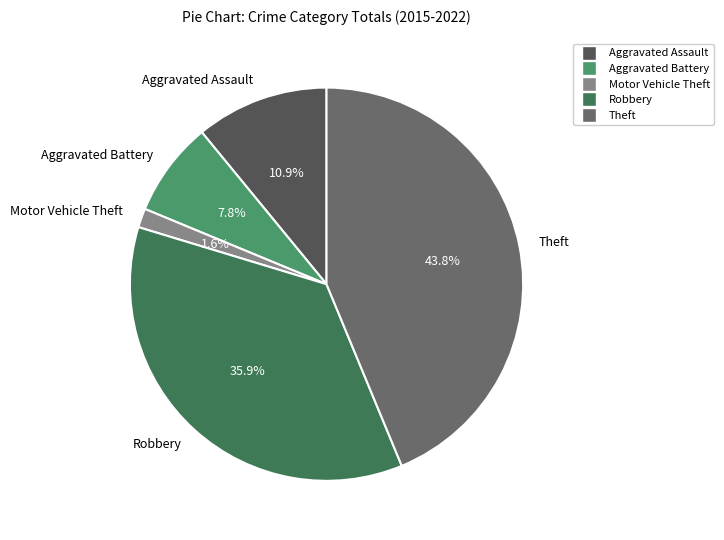

To the nearest percent, what is the combined percentage of Aggravated Battery and Theft?

52%